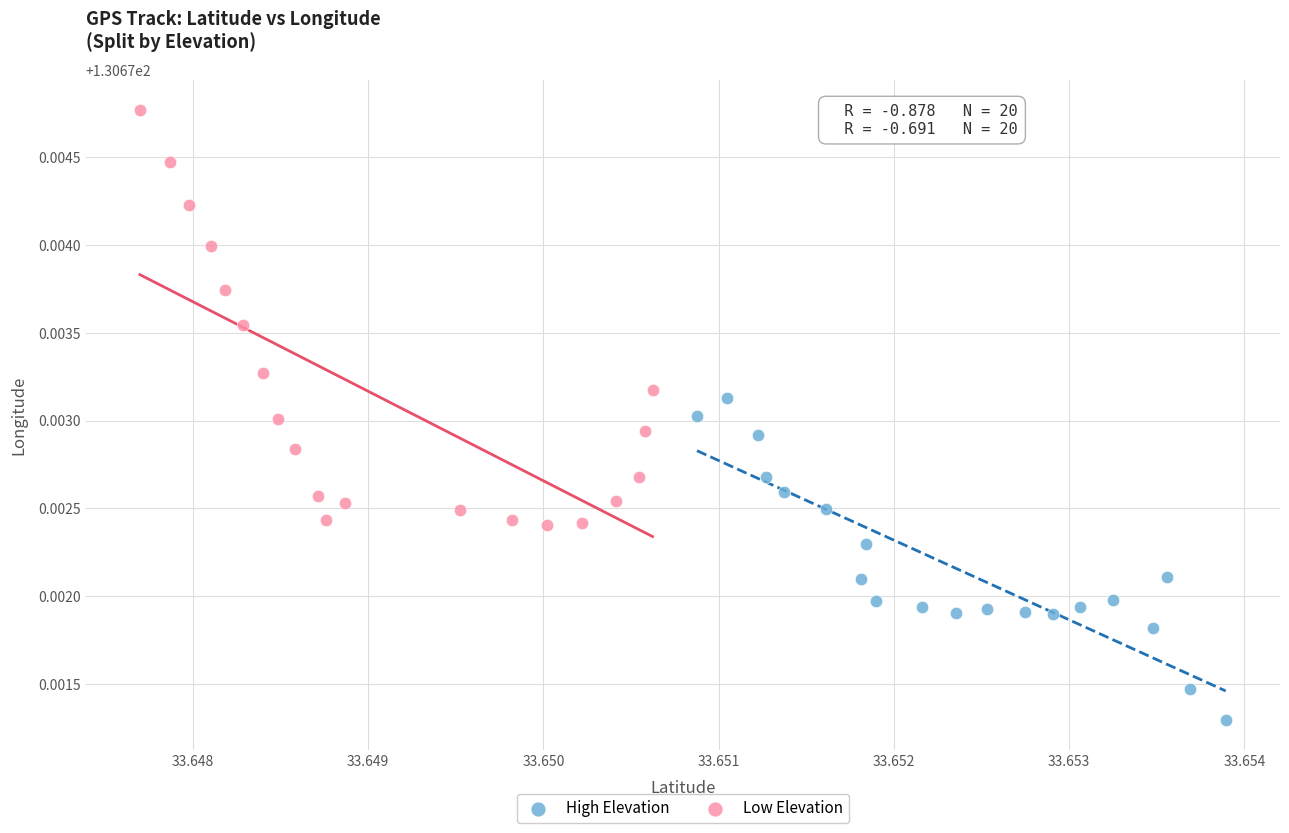

Which series contains the highest Y value?

Low Elevation